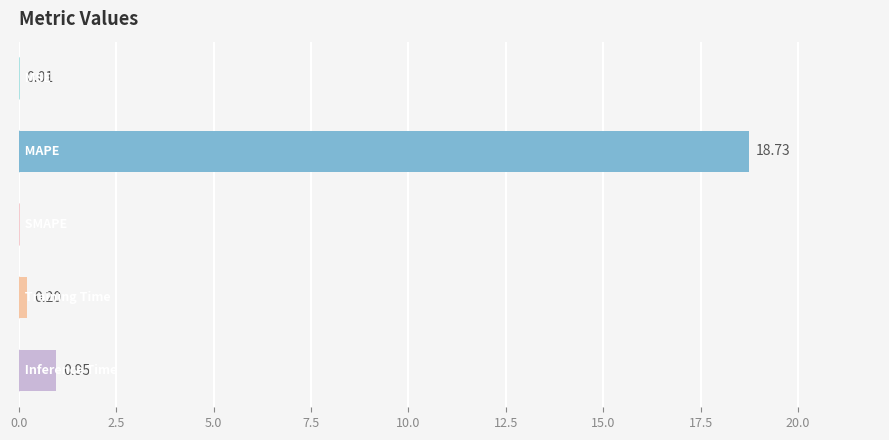

Are the bars horizontal?

Yes